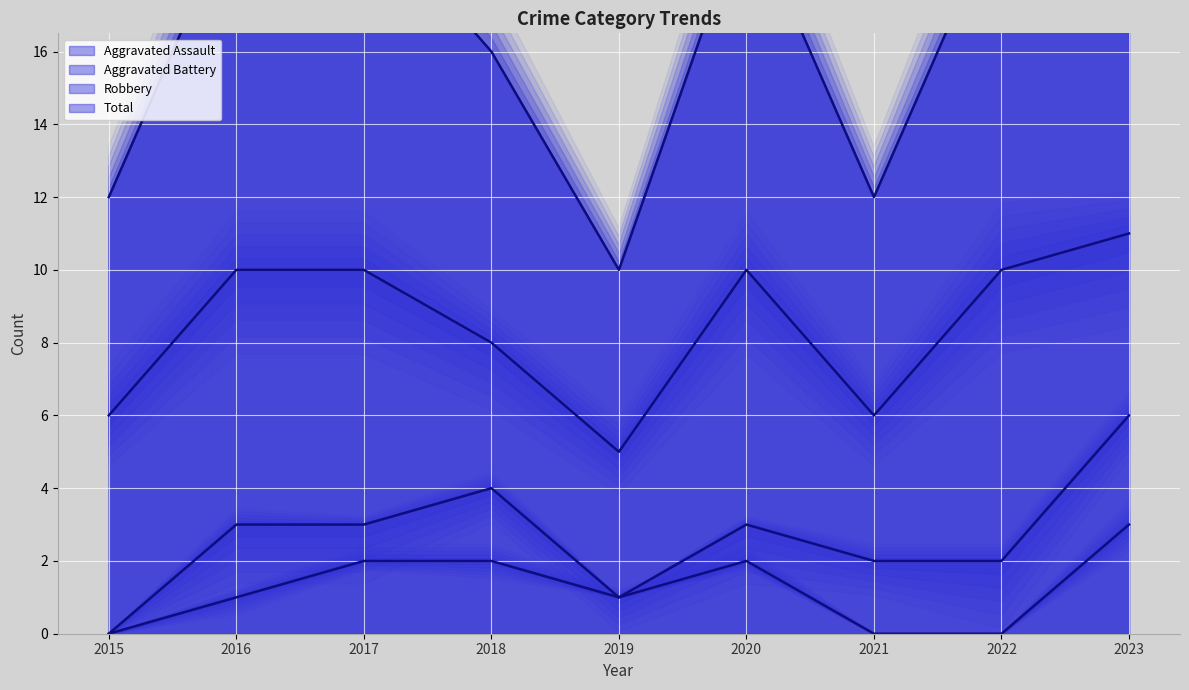

True or false: Aggravated Assault has more than 0 points higher than both neighbors.

True